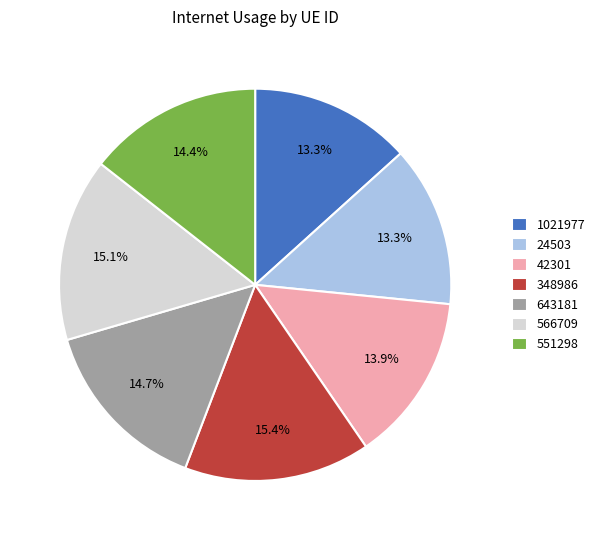

To the nearest percent, what is the combined percentage of 24503 and 643181?

28%